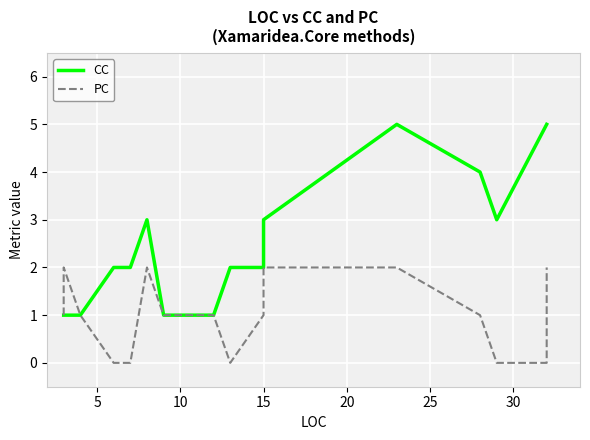

At how many categories does at least one series exceed 1?

14